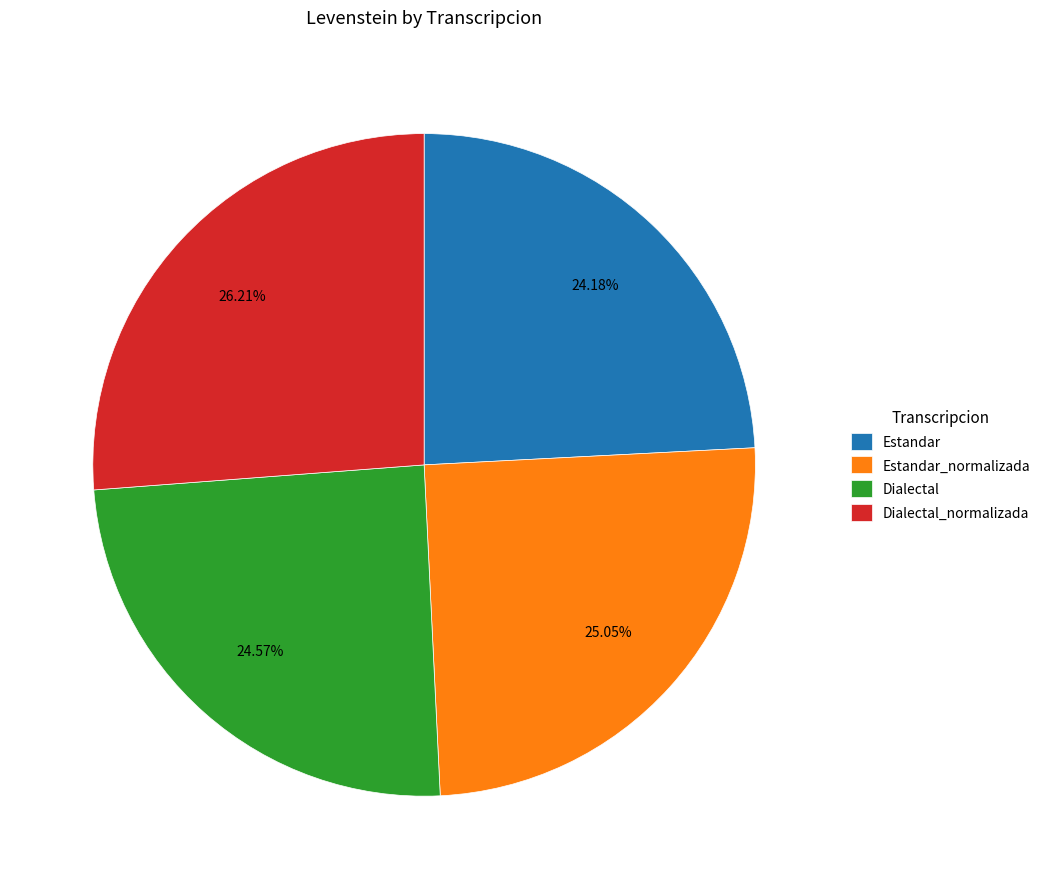

Is Estandar_normalizada the majority of the pie?

No